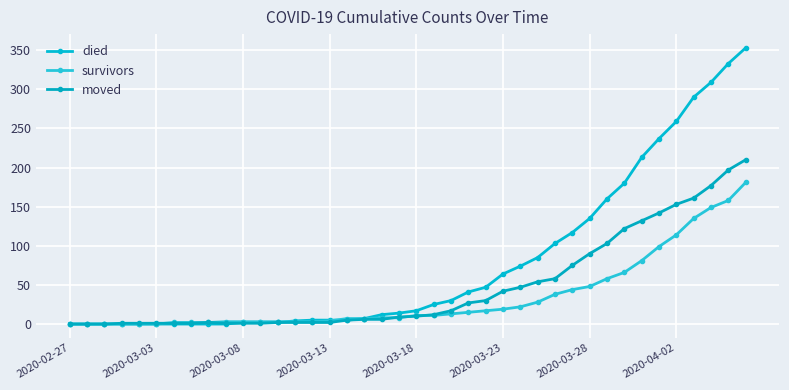

Count the number of categories in the chart.

40